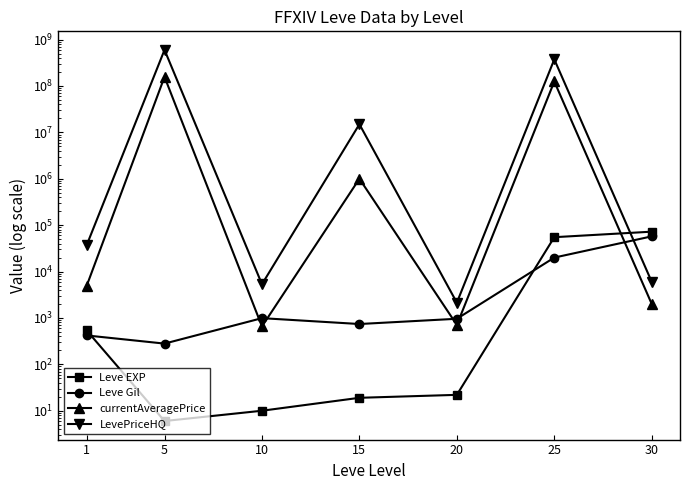

What are all the series names shown in the legend?

Leve EXP, Leve Gil, currentAveragePrice, LevePriceHQ